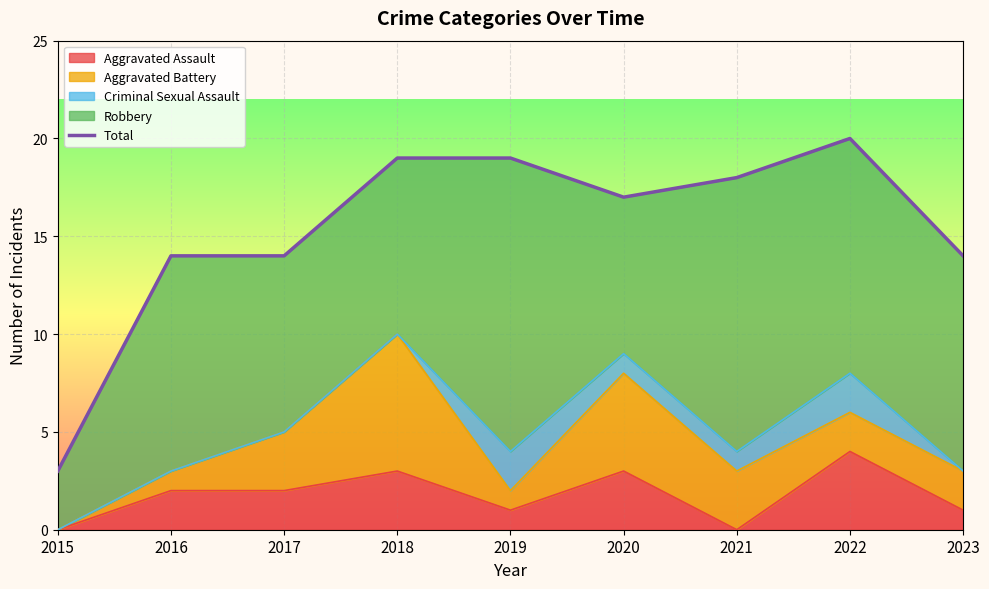

What is the value of the 8th point from the left?

20